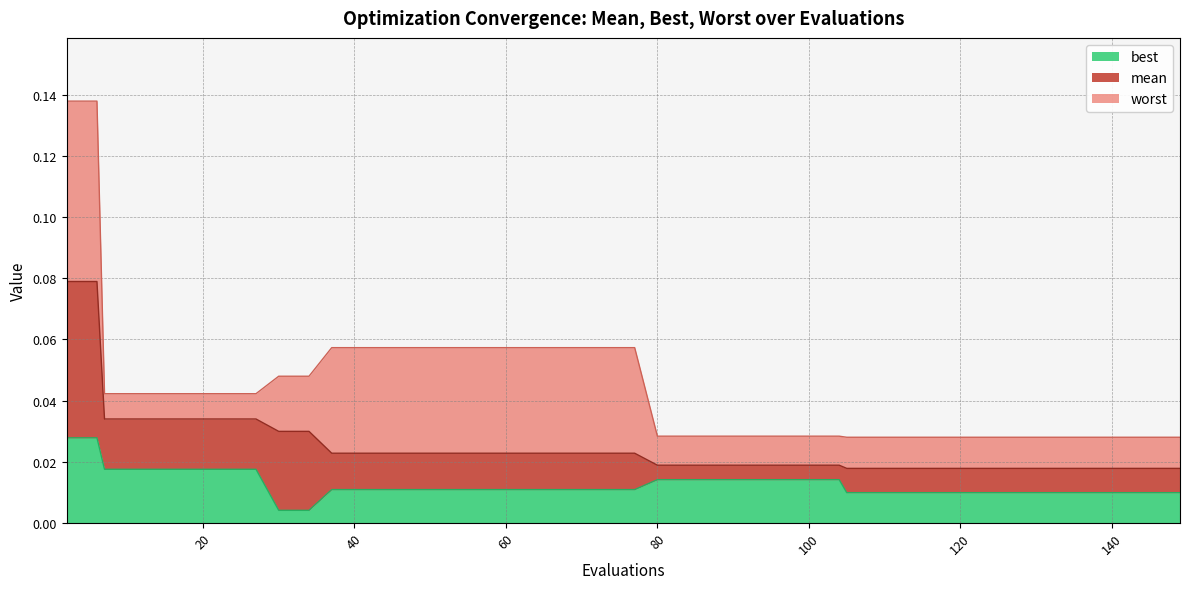

The value of mean at 53 is 0.0. True or false?

False